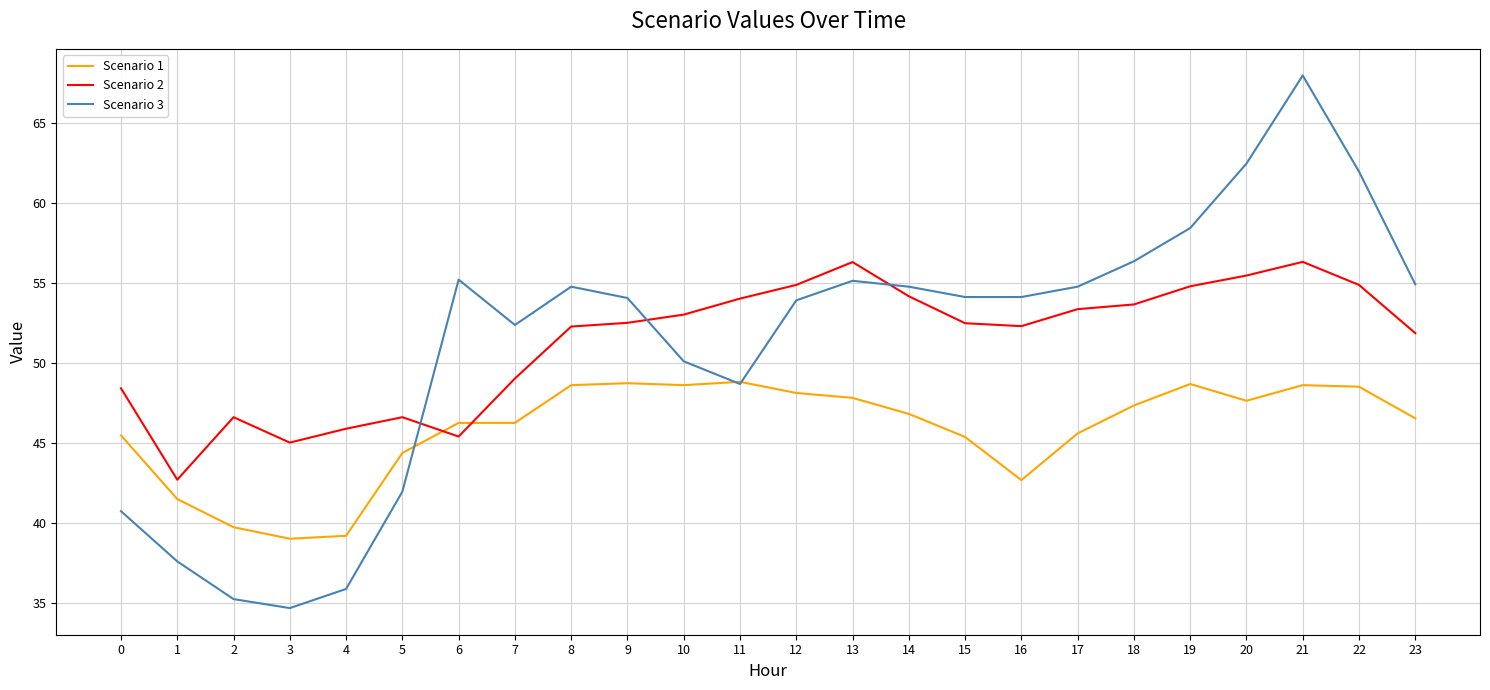

Where do Scenario 3 and Scenario 2 first cross each other?

5 and 6